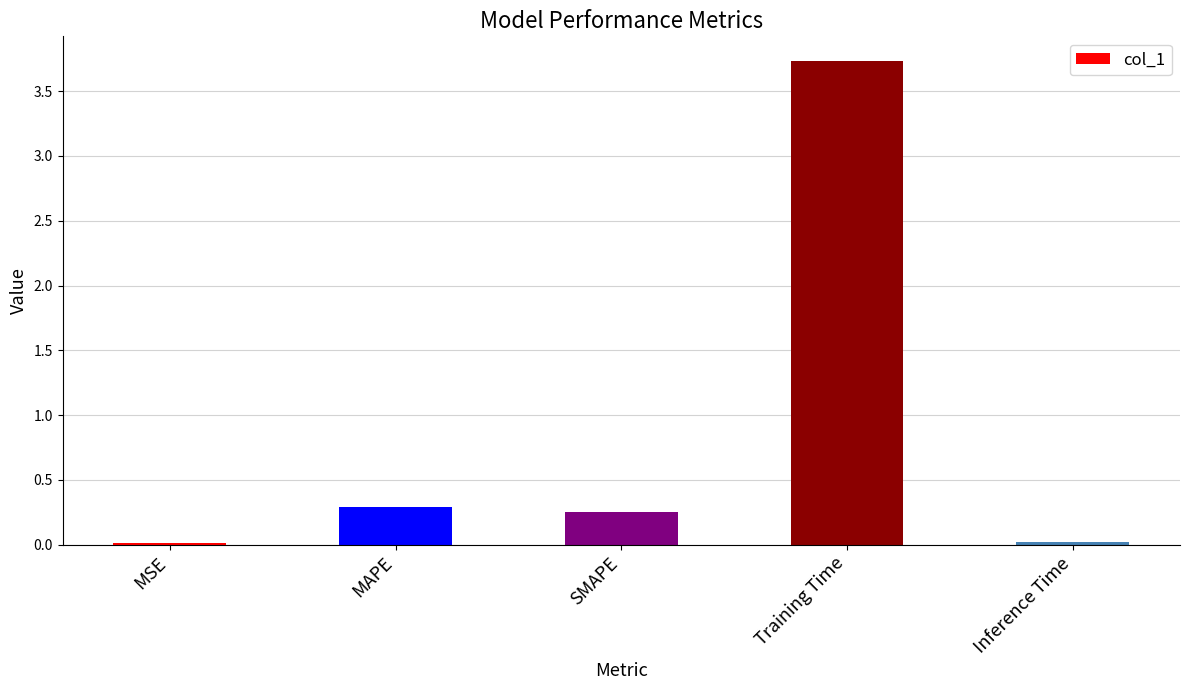

What is the difference between the maximum and minimum values?

3.7